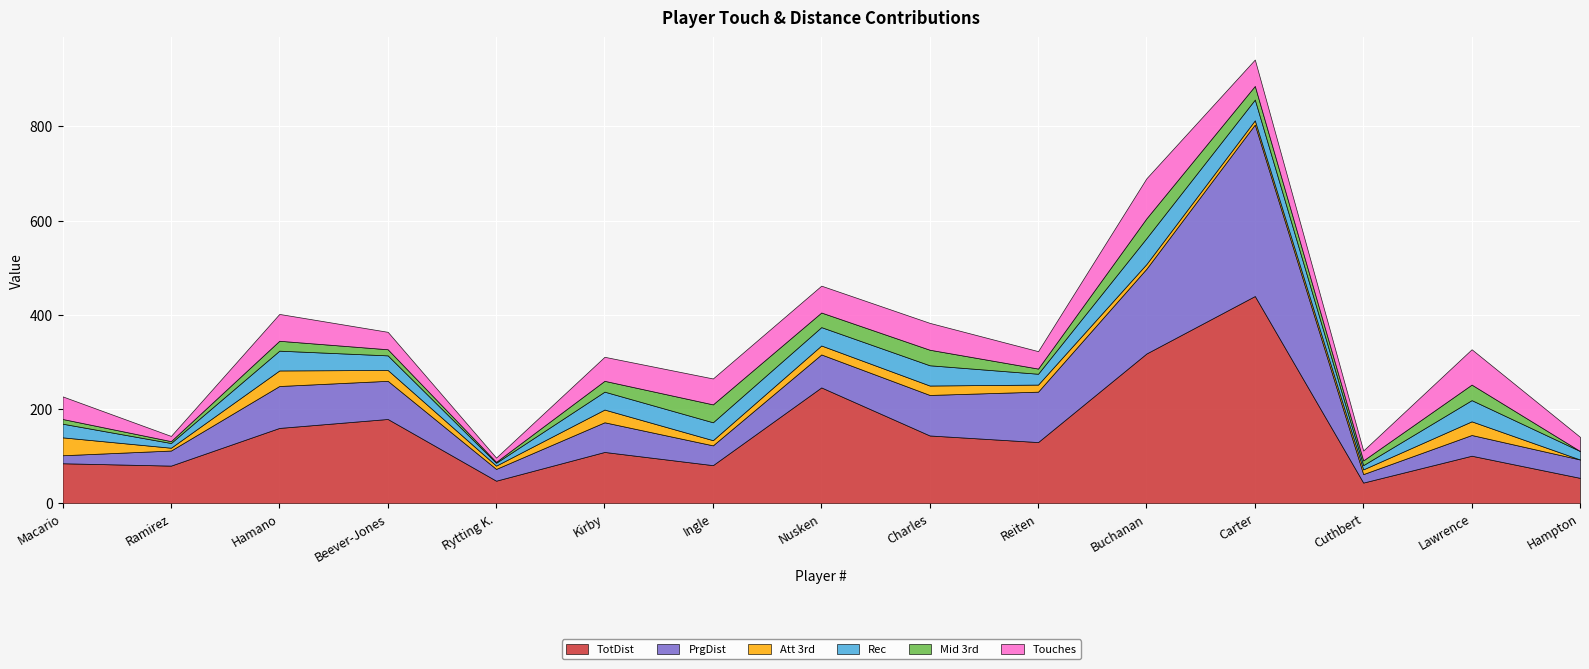

How many interior local peaks does the Att 3rd series have?

4